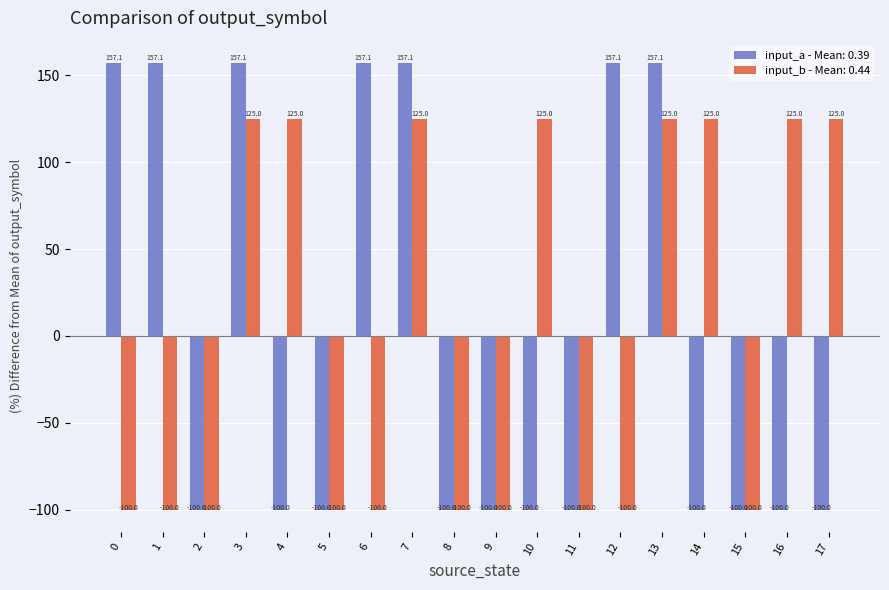

What is the total value across all series at 7?

282.1